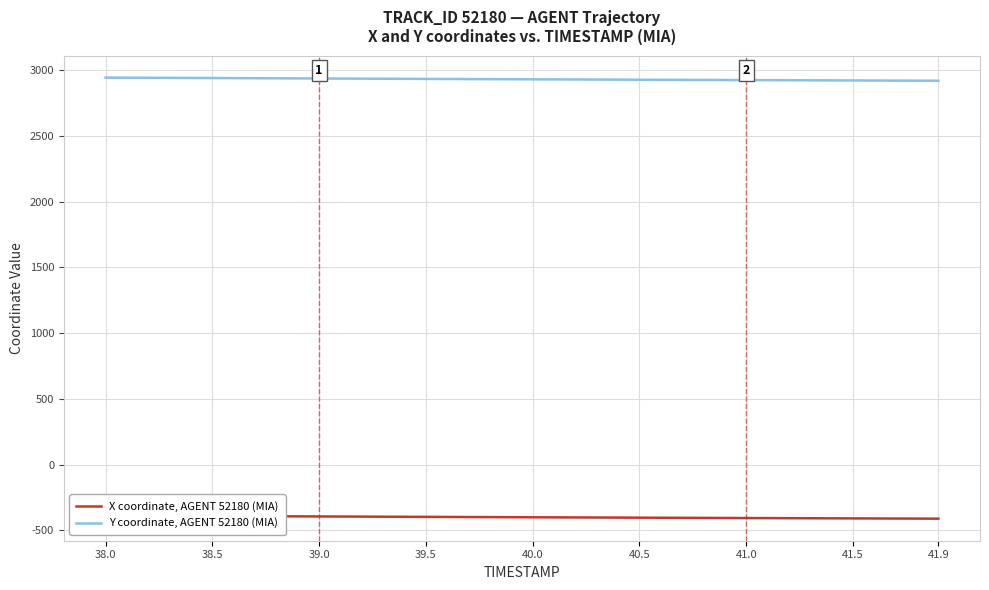

What is the value of the Y coordinate, AGENT 52180 (MIA) point at the 28th from the left?

2925.2